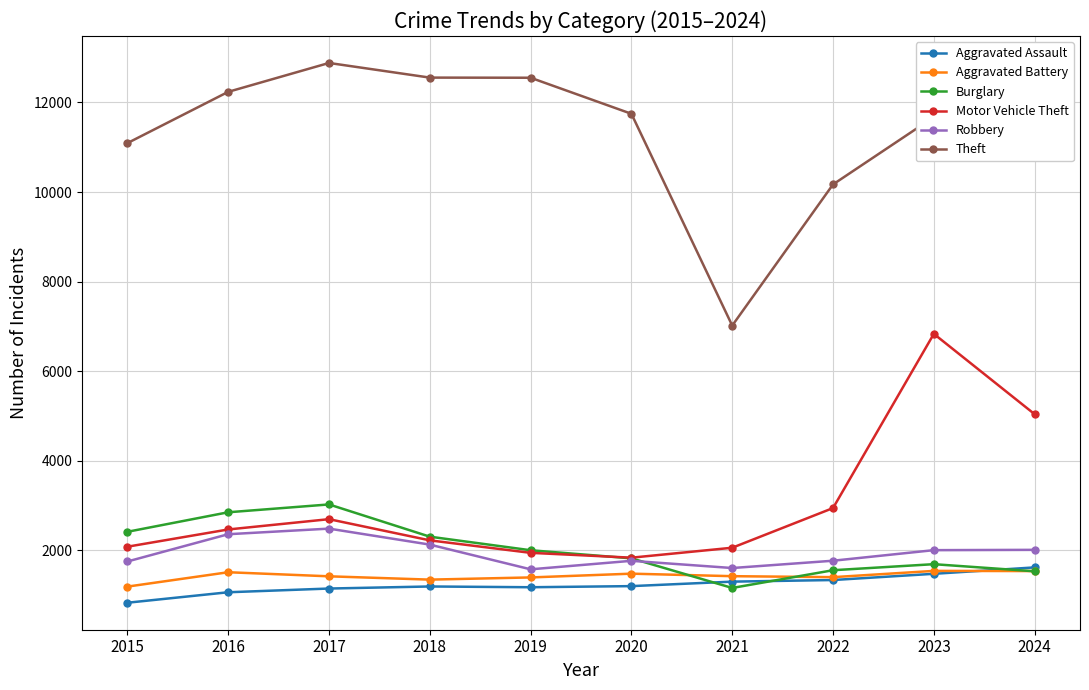

How many lines are shown in the chart?

6